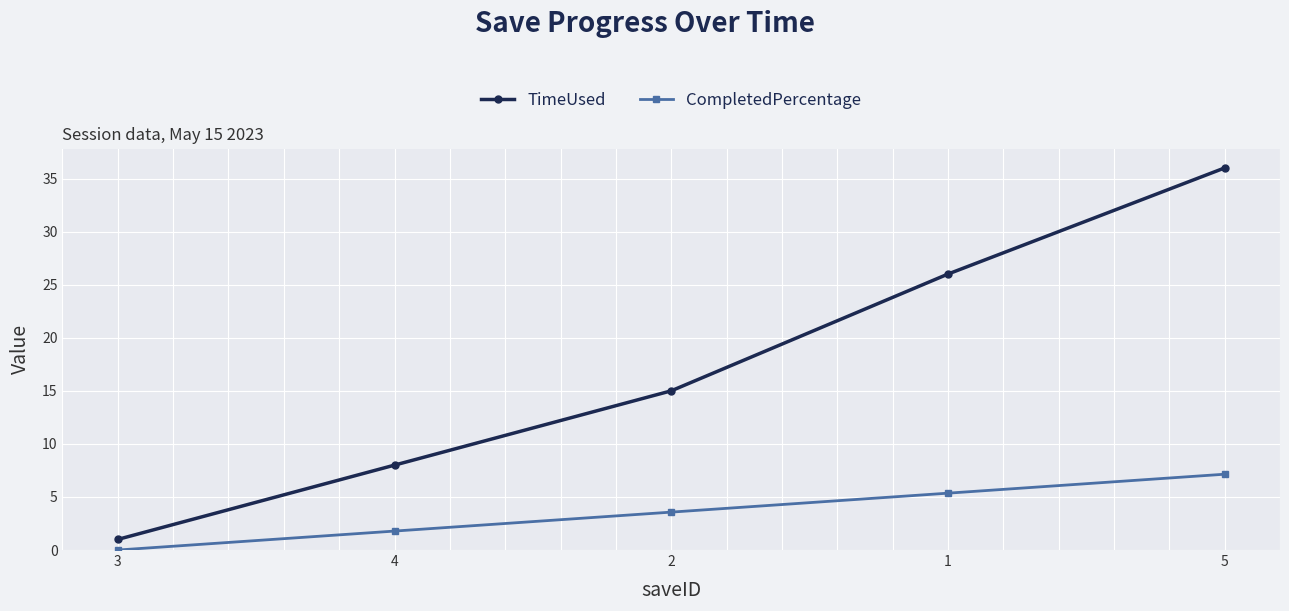

How many lines are shown in the chart?

2